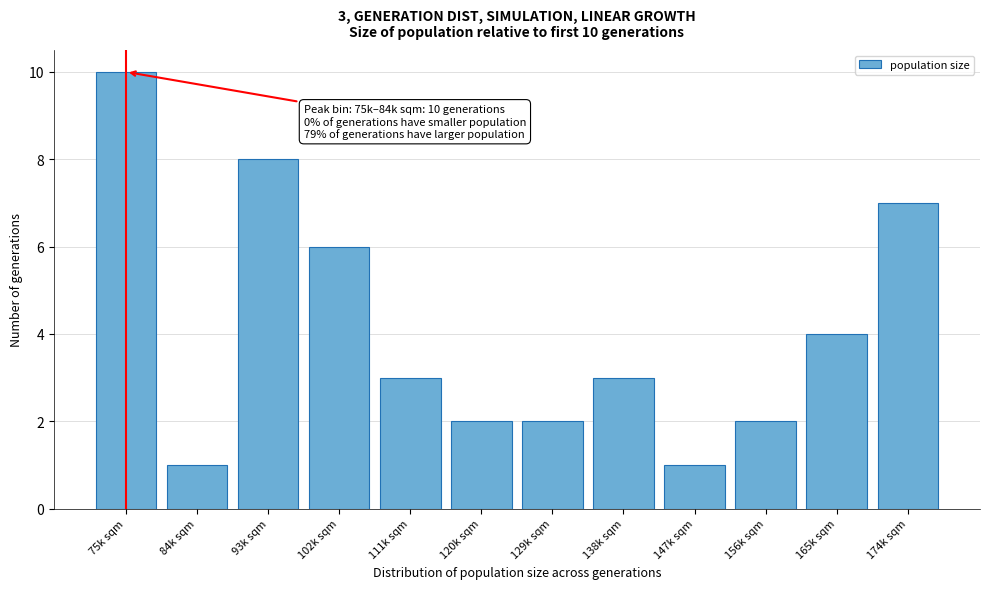

Reading right to left, what are all the values shown in this chart?

174k sqm=7	165k sqm=4	156k sqm=2	147k sqm=1	138k sqm=3	129k sqm=2	120k sqm=2	111k sqm=3	102k sqm=6	93k sqm=8	84k sqm=1	75k sqm=10